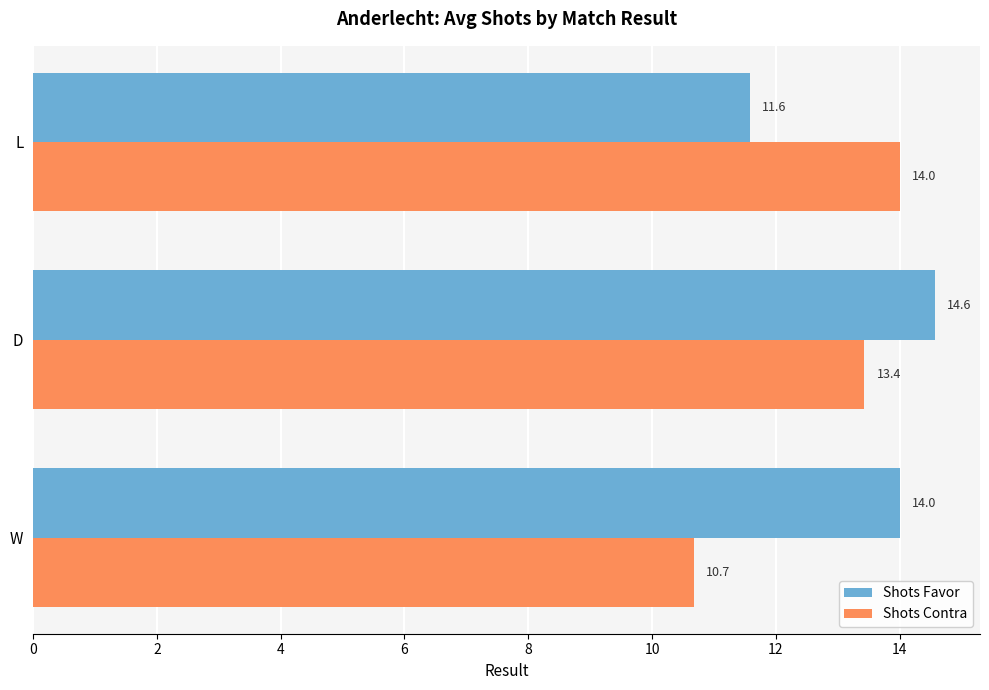

What is the approximate value of Shots Contra at D?

13.4